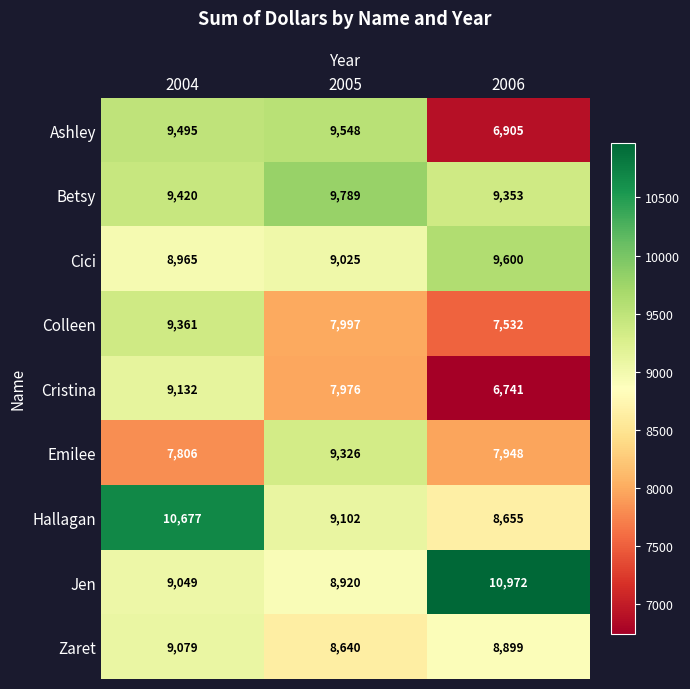

List the series in order of their peak value, lowest first.

Zaret, Cristina, Emilee, Colleen, Ashley, Cici, Betsy, Hallagan, Jen